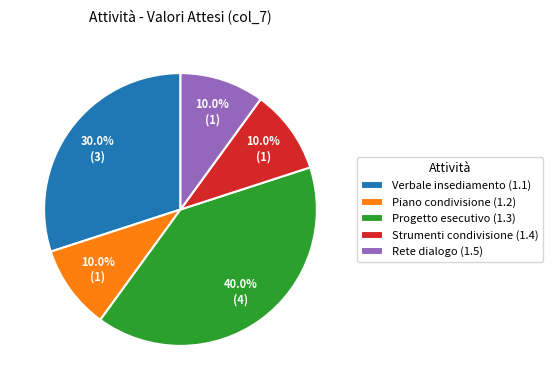

Does any single category account for the majority?

No